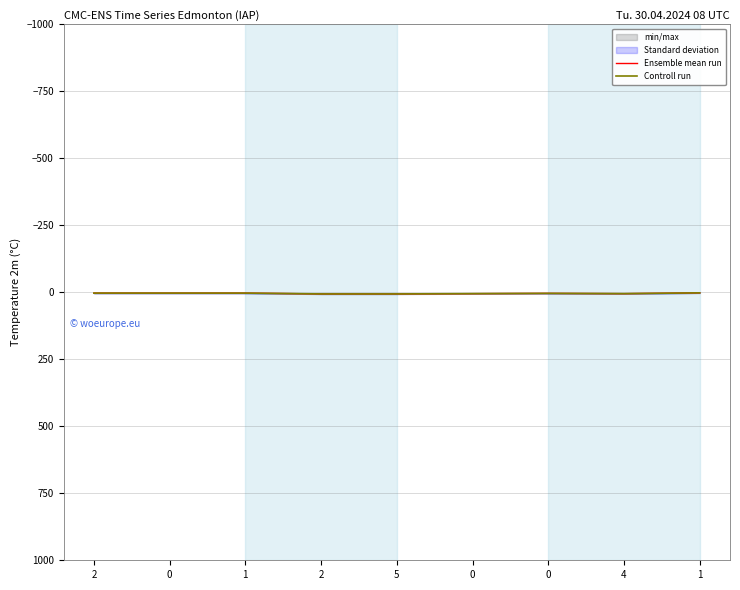

Reading left to right, transcribe all the data shown in this chart.

Ensemble mean run: 3.0	3.0	3.0	6.0	6.0	5.0	4.0	5.0	2.0
Controll run: 3.0	3.0	3.0	6.0	6.0	5.0	4.0	5.0	1.9